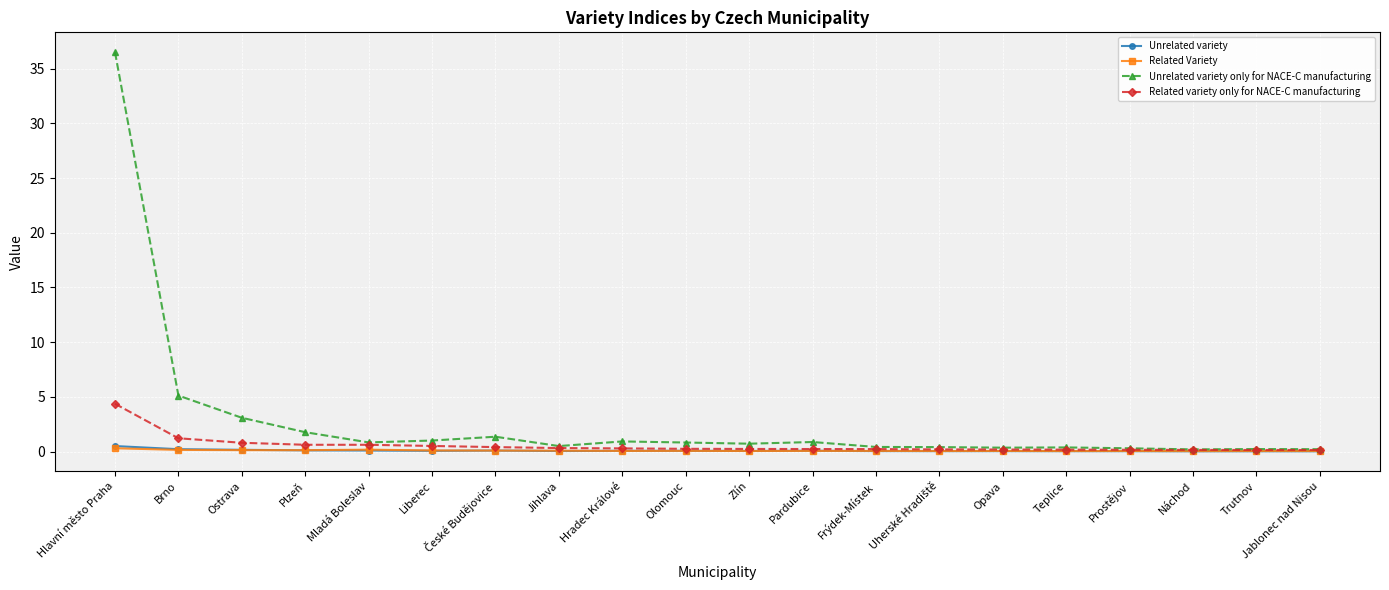

How many lines are shown in the chart?

4